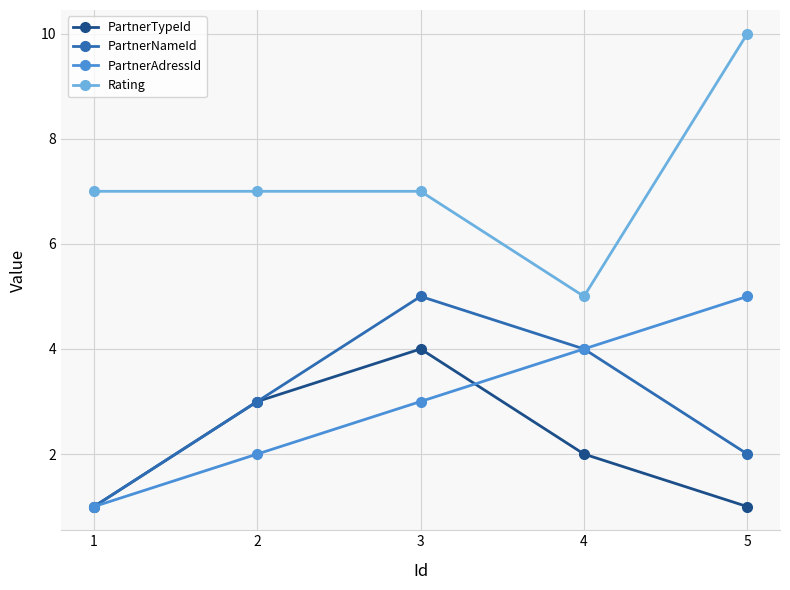

Which series has the widest spread of values?

Rating